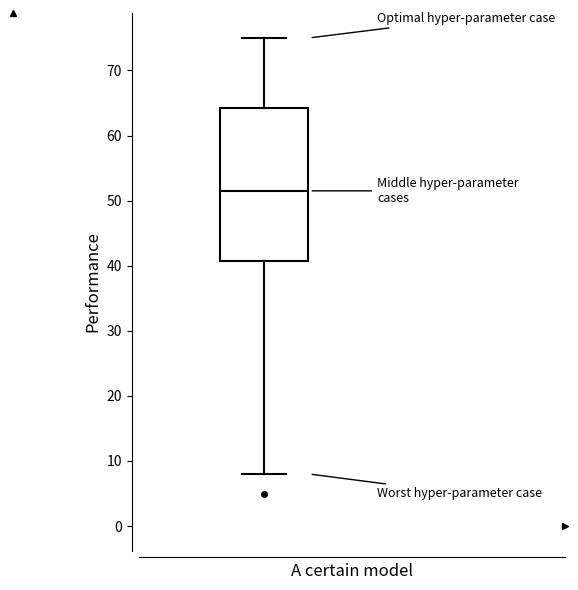

Transcribe this box plot: give where the median line is, the range the box spans, and where the two whiskers end, as read against the y-axis. The values are not printed on the chart, so give them approximately, as read against the axis.

median 52, box 41 to 64, whiskers 8 to 75